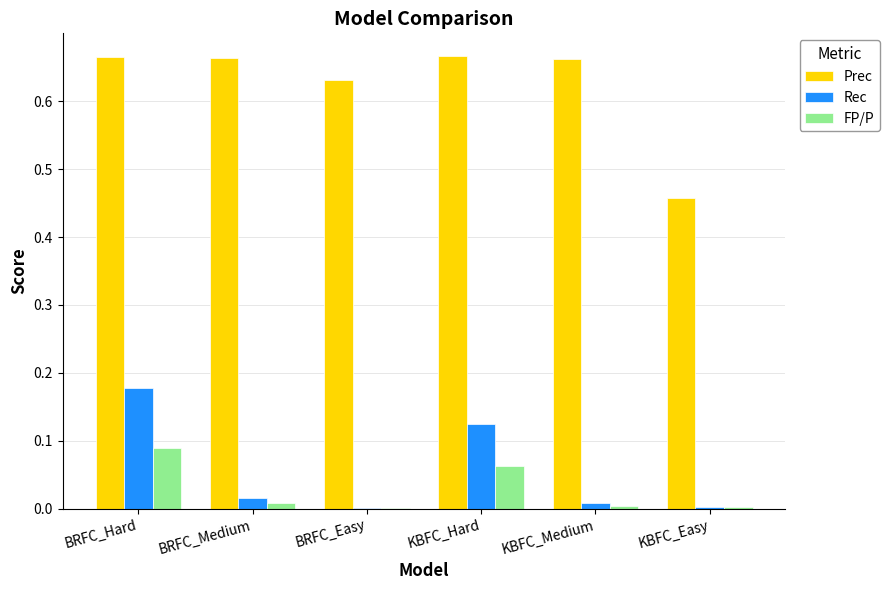

At which category is the sum across all series the highest?

BRFC_Hard